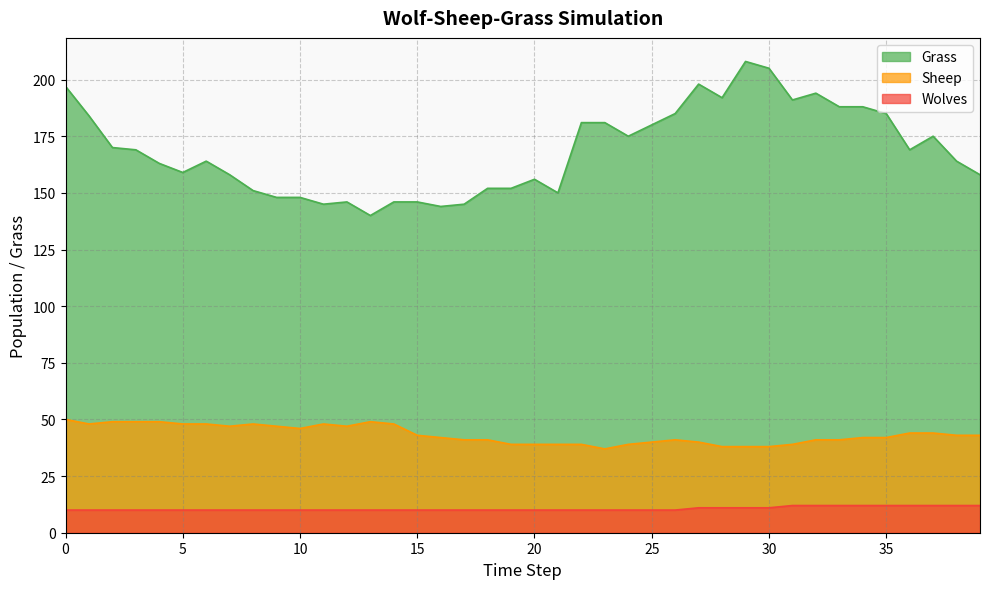

What is the approximate value of Sheep at 5, to the nearest 10?

50